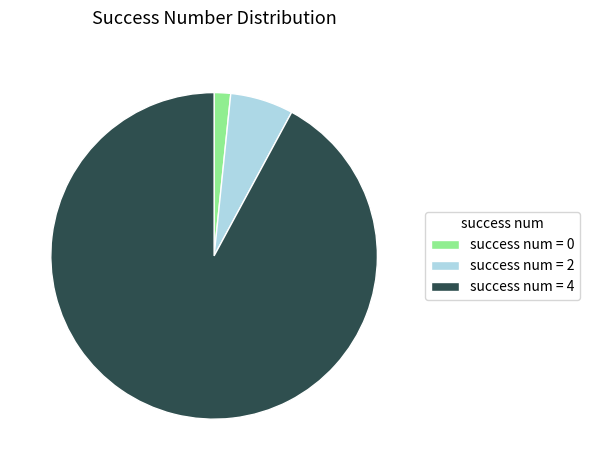

Does success num = 2 represent more than half of the total?

No